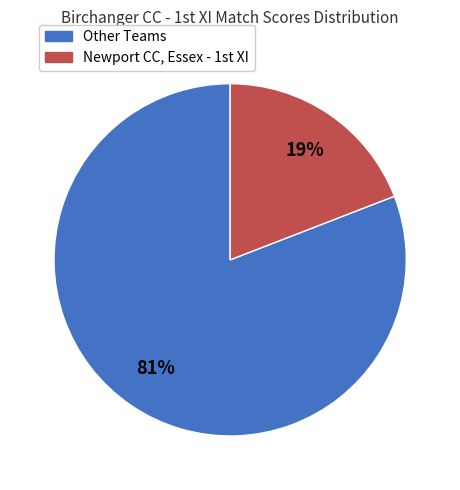

To the nearest percent, what is the average slice percentage?

50%